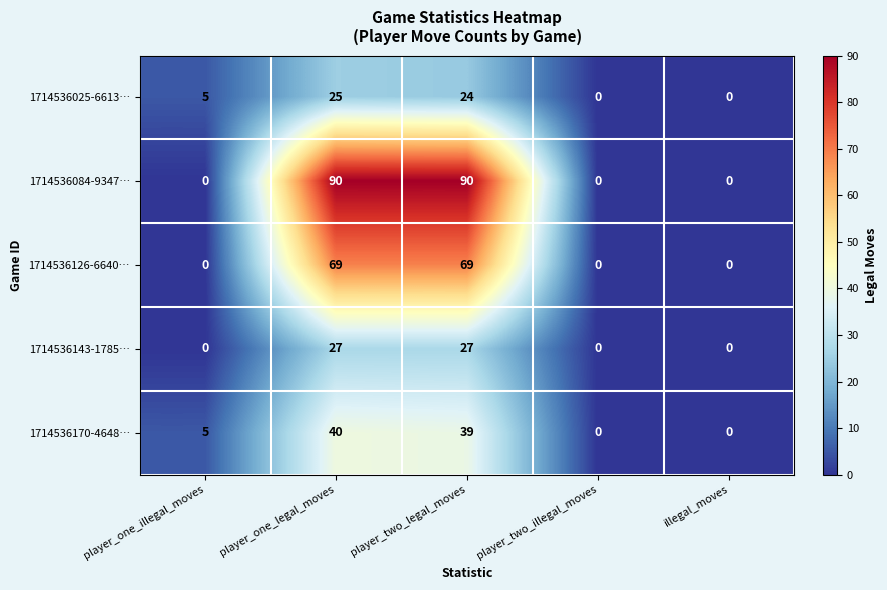

Reading right to left, extract all data points from this chart.

1714536025-6613…: illegal_moves=0	player_two_illegal_moves=0	player_two_legal_moves=24	player_one_legal_moves=25	player_one_illegal_moves=5
1714536084-9347…: illegal_moves=0	player_two_illegal_moves=0	player_two_legal_moves=90	player_one_legal_moves=90	player_one_illegal_moves=0
1714536126-6640…: illegal_moves=0	player_two_illegal_moves=0	player_two_legal_moves=69	player_one_legal_moves=69	player_one_illegal_moves=0
1714536143-1785…: illegal_moves=0	player_two_illegal_moves=0	player_two_legal_moves=27	player_one_legal_moves=27	player_one_illegal_moves=0
1714536170-4648…: illegal_moves=0	player_two_illegal_moves=0	player_two_legal_moves=39	player_one_legal_moves=40	player_one_illegal_moves=5